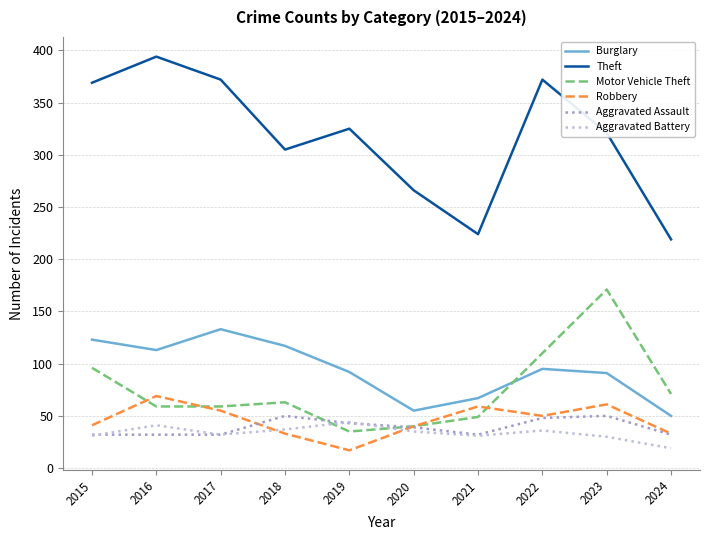

How many lines are shown in the chart?

6